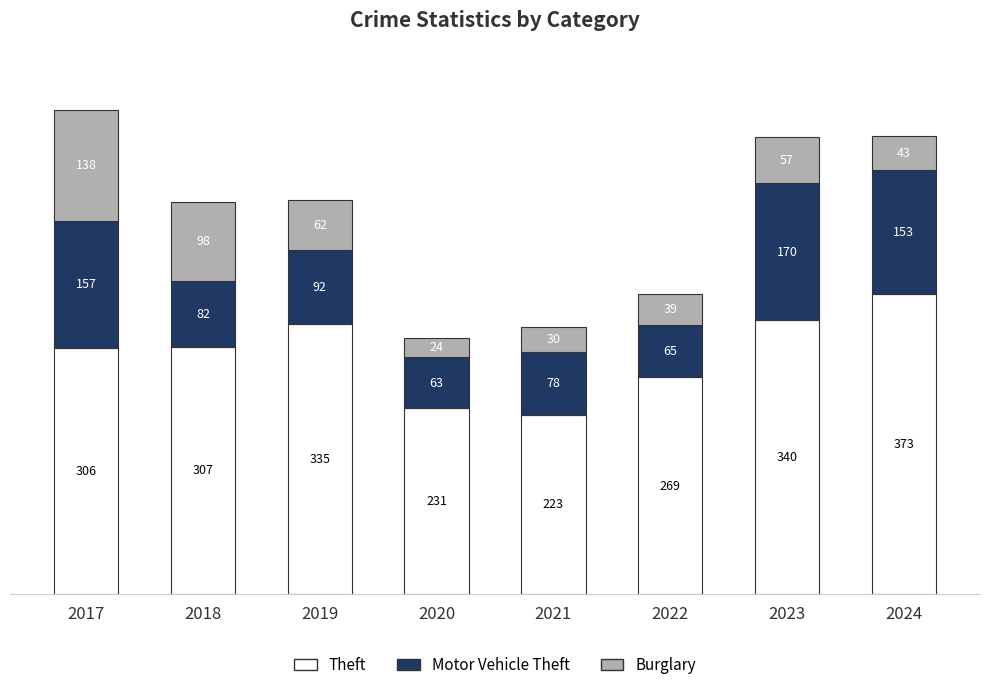

Count the number of categories in the chart.

8